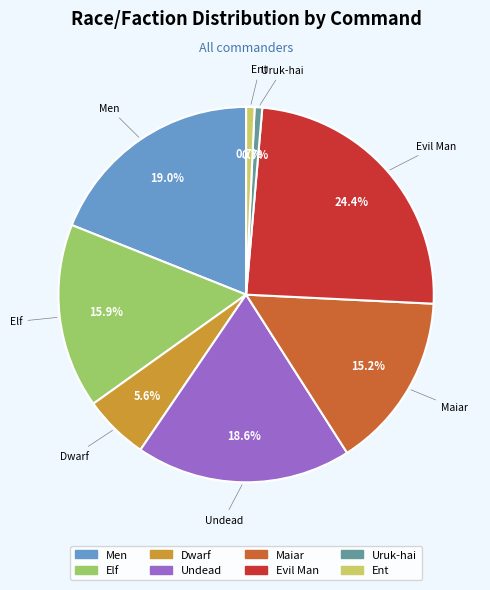

What is the total percentage of Dwarf and Uruk-hai?

6.3%